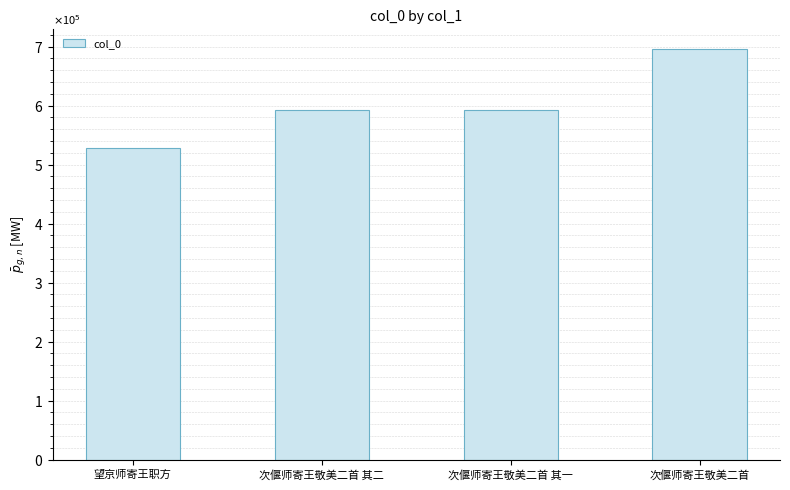

Which has a higher value, 次偃师寄王敬美二首 其一 or 次偃师寄王敬美二首?

次偃师寄王敬美二首